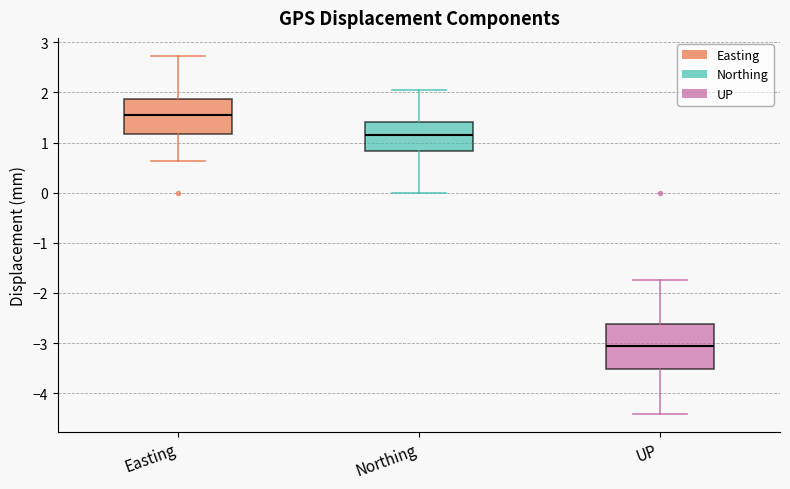

Reading left to right, transcribe this box plot: for each box, give where its median line is, the range the box spans, and where its two whiskers end, as read against the y-axis. The values are not printed on the chart, so give them approximately, as read against the axis.

Easting: median 1.6, box 1.2 to 1.9, whiskers 0.6 to 2.7
Northing: median 1.2, box 0.8 to 1.4, whiskers 0.0 to 2.0
UP: median -3.1, box -3.5 to -2.6, whiskers -4.4 to -1.7